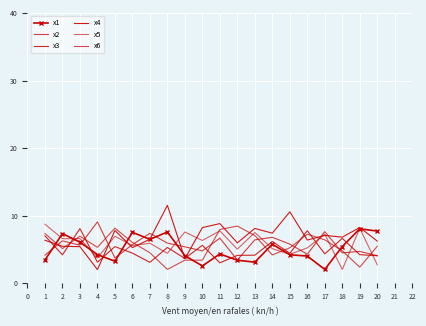

Is it true that x6 equals 7.3 at 16?

True